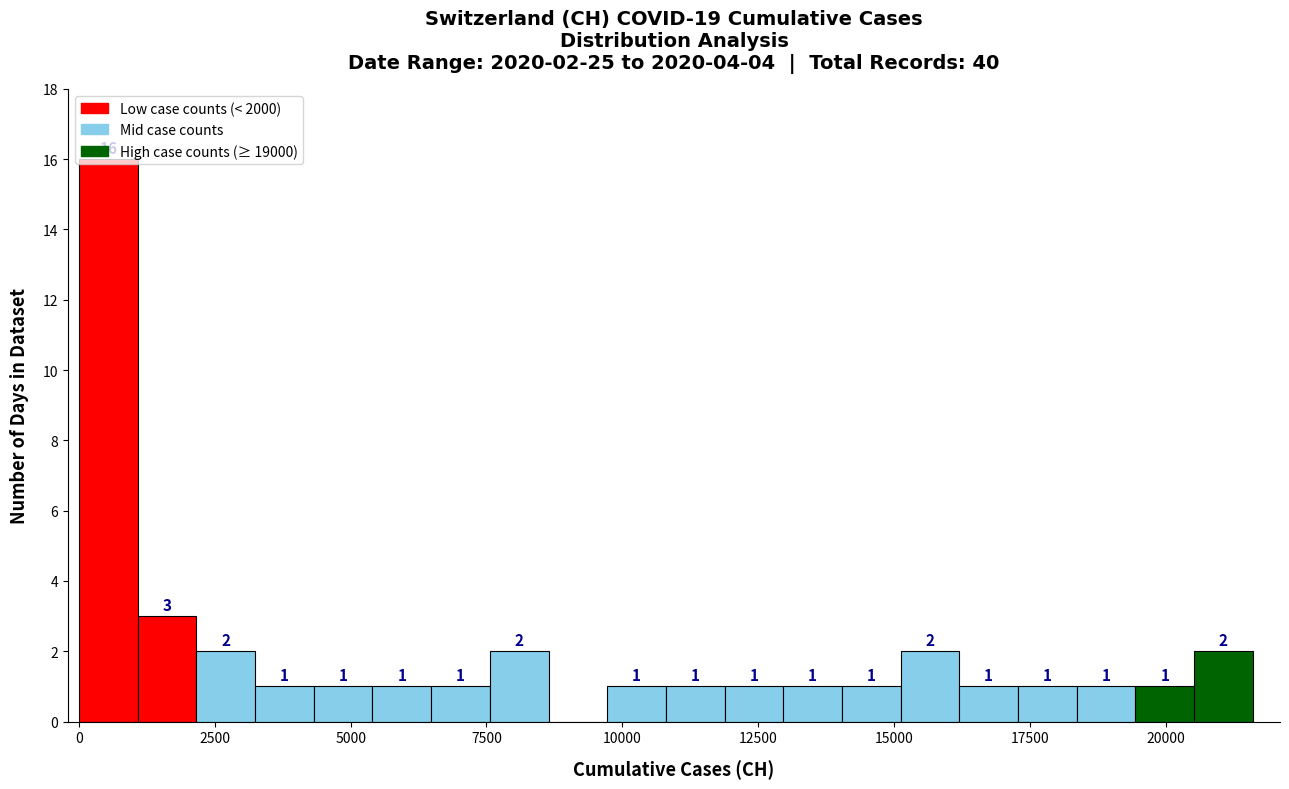

Around what value on the x-axis is the tallest bar? Give the approximate position of its centre, as read against the axis.

500